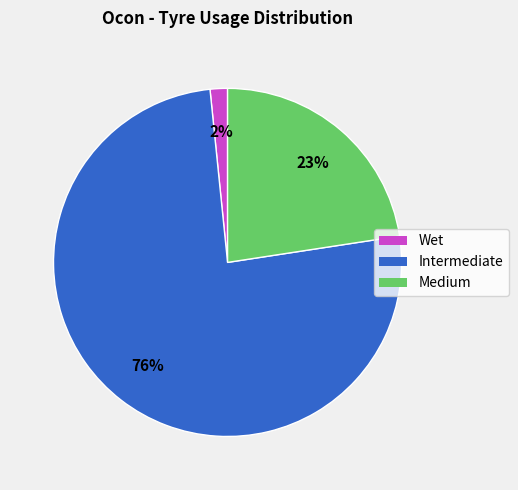

Which has a higher value, Medium or Intermediate?

Intermediate